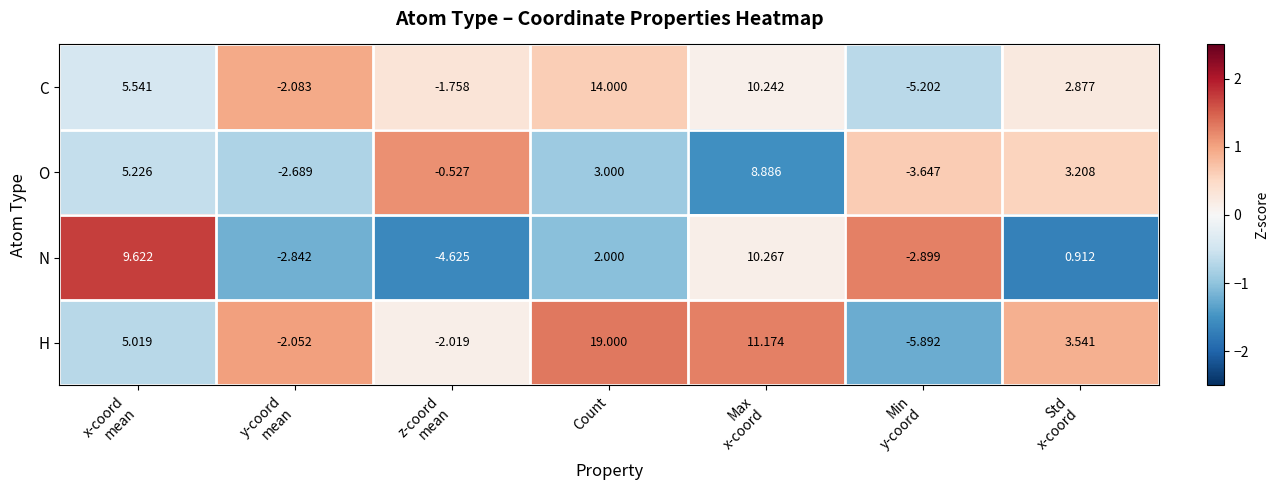

Which series has the widest spread of values?

H